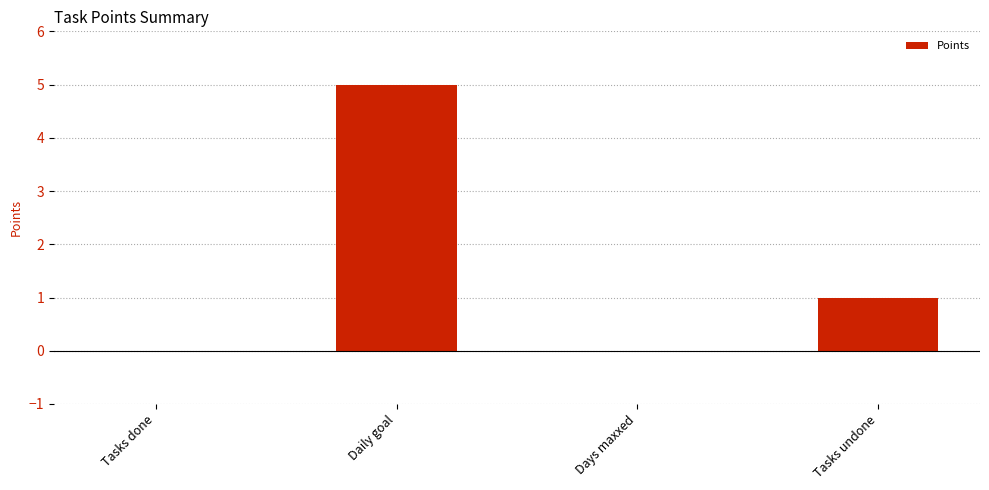

The chart shows a value of 2 at Daily goal. True or false?

False